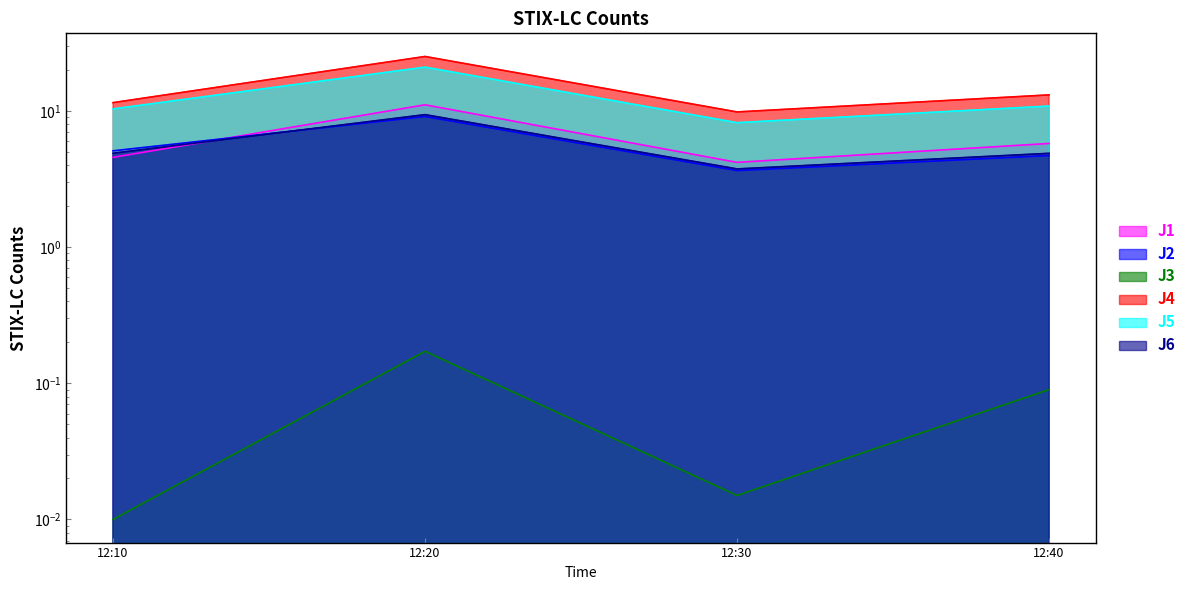

What is the sum of all J4 values?

59.8